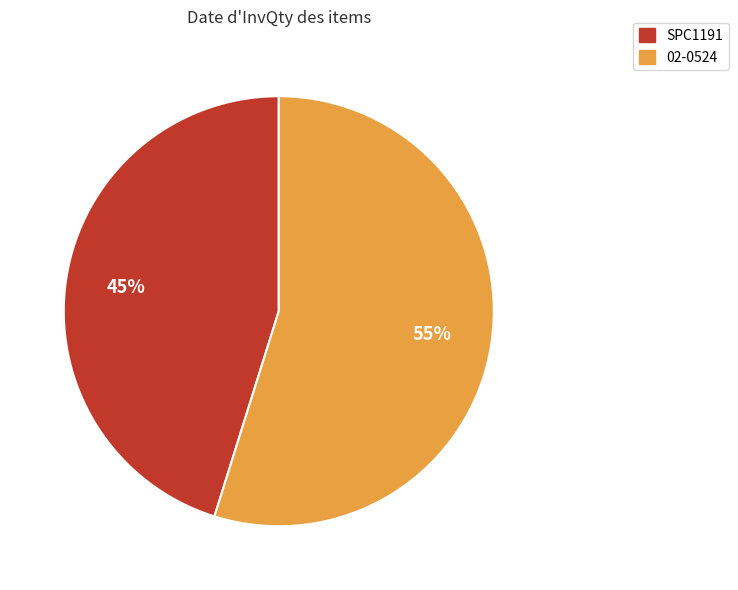

Count the number of slices in the pie.

2